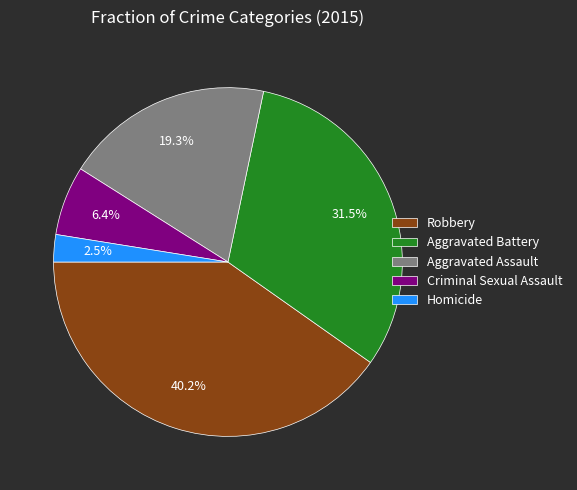

What is the ratio of the value at Aggravated Battery to the value at Criminal Sexual Assault?

4.9